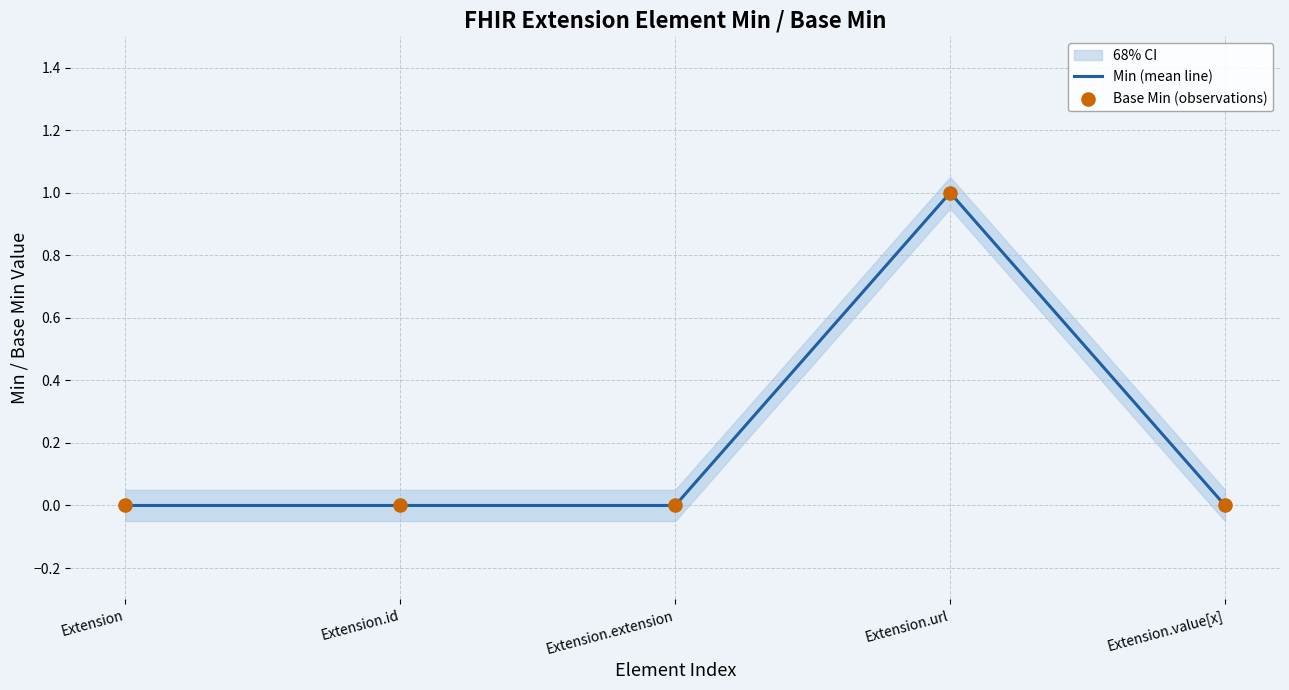

Which series contains the lowest Y value?

Min (mean line)